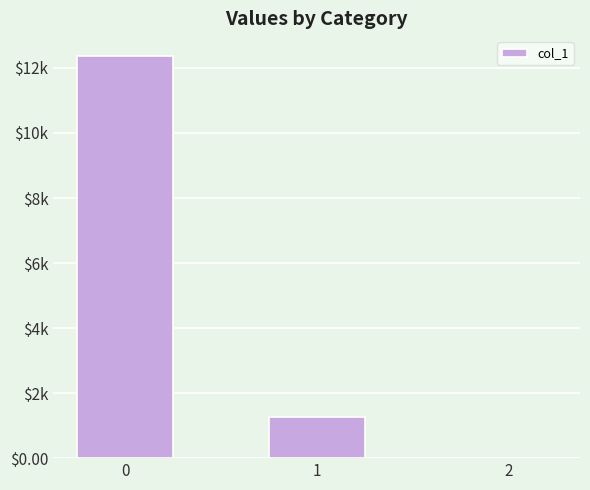

How many categories are shown in the chart?

3